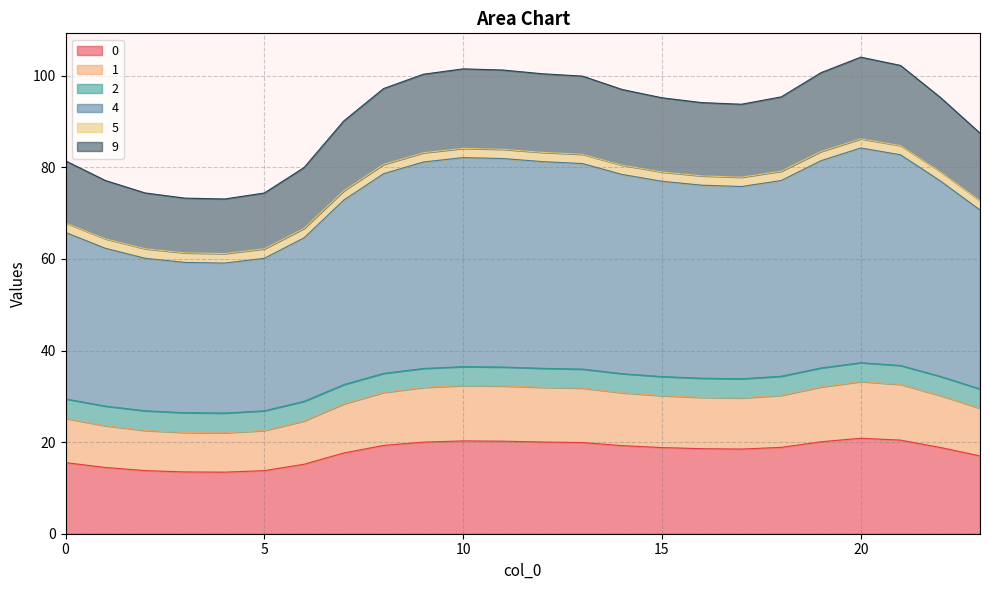

Does the chart display data point markers on the line(s)?

No